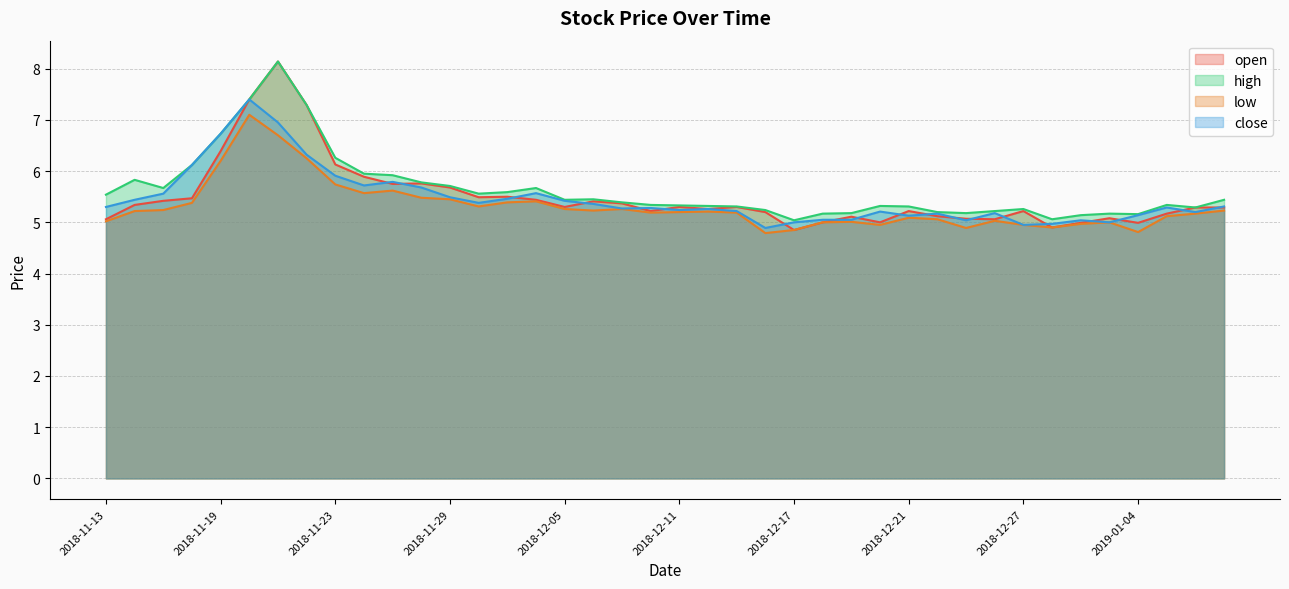

Is the value of open at 2018-11-27 greater than the value of low at 2018-12-25?

Yes